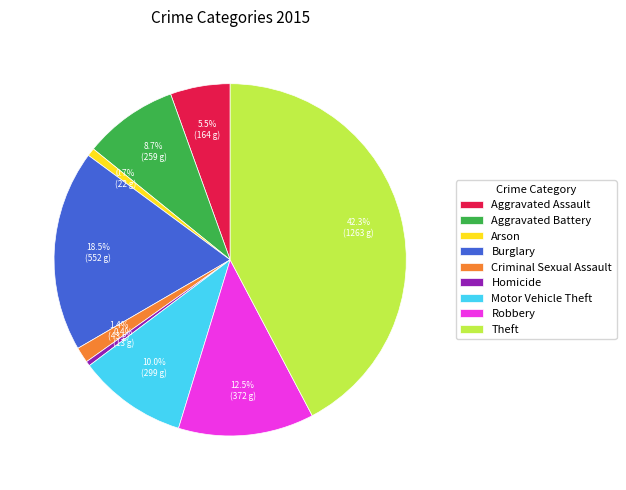

Which has a higher value, Robbery or Aggravated Battery?

Robbery